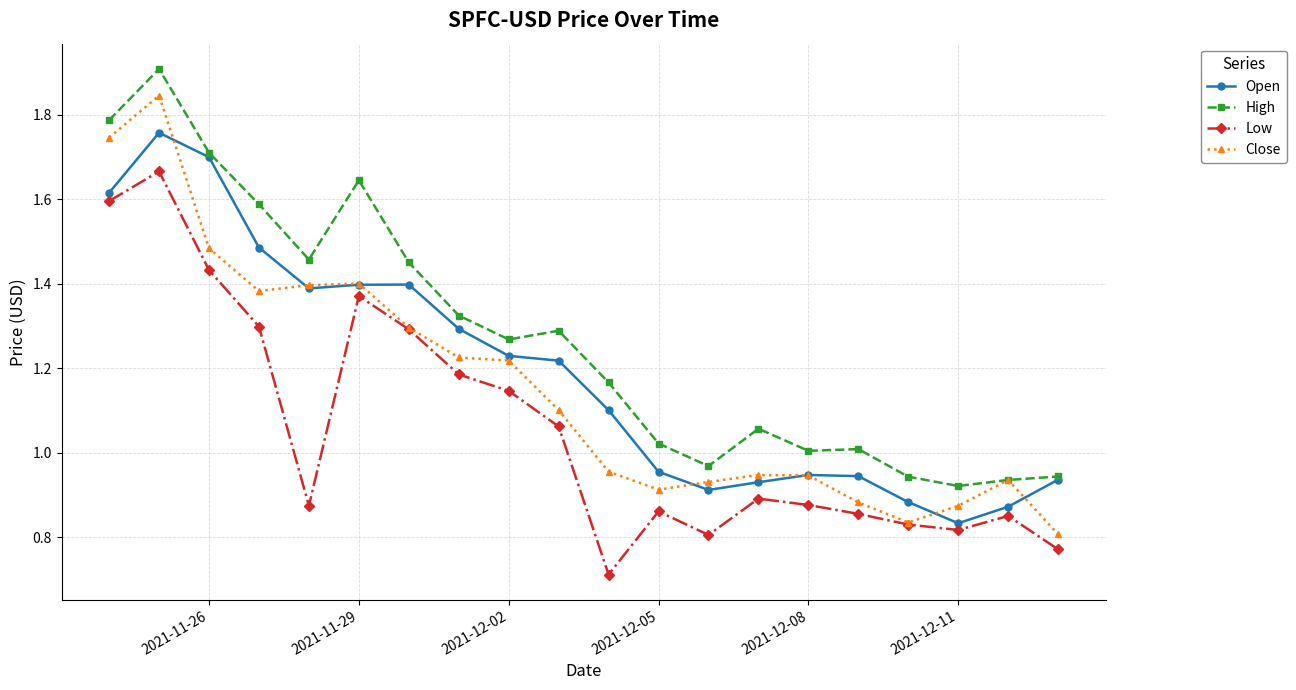

True or false: Low has more than 0 points higher than both neighbors.

True